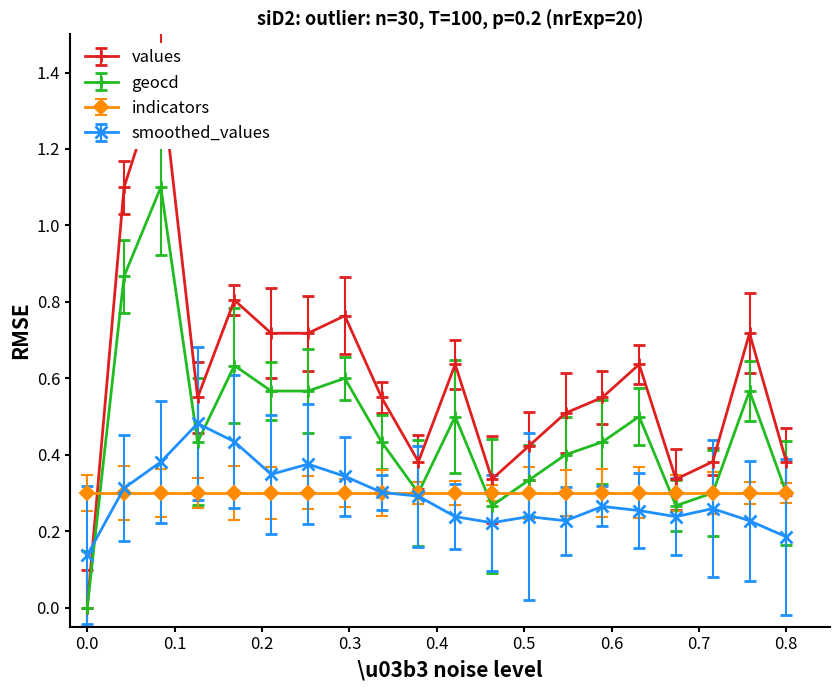

True or false: geocd has more than 1 interior local peaks.

True